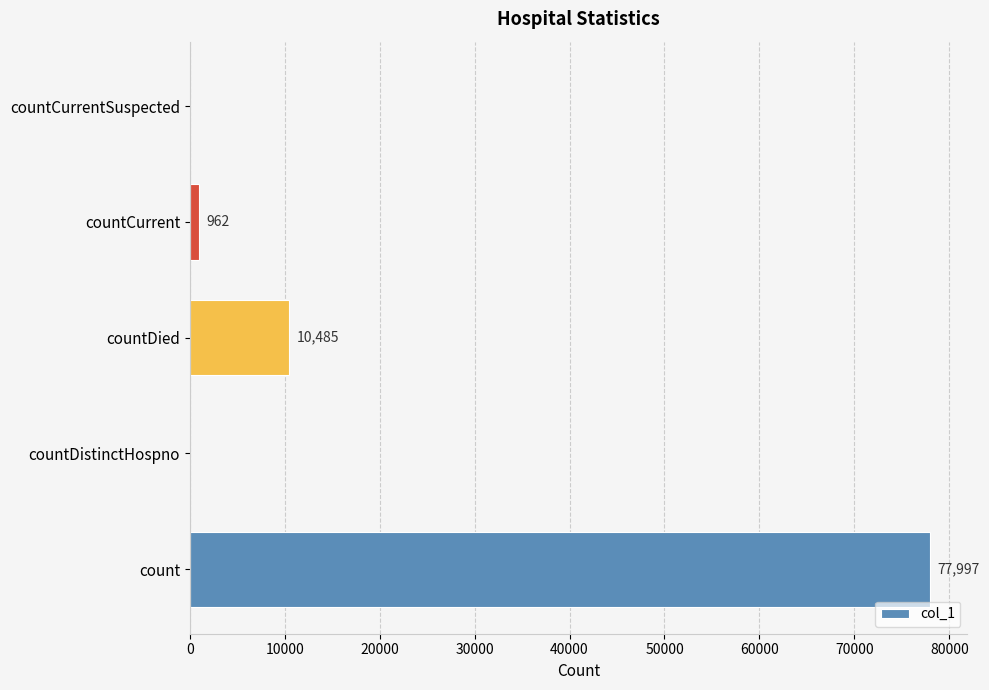

What is the sum of the values at count and countDied?

88482